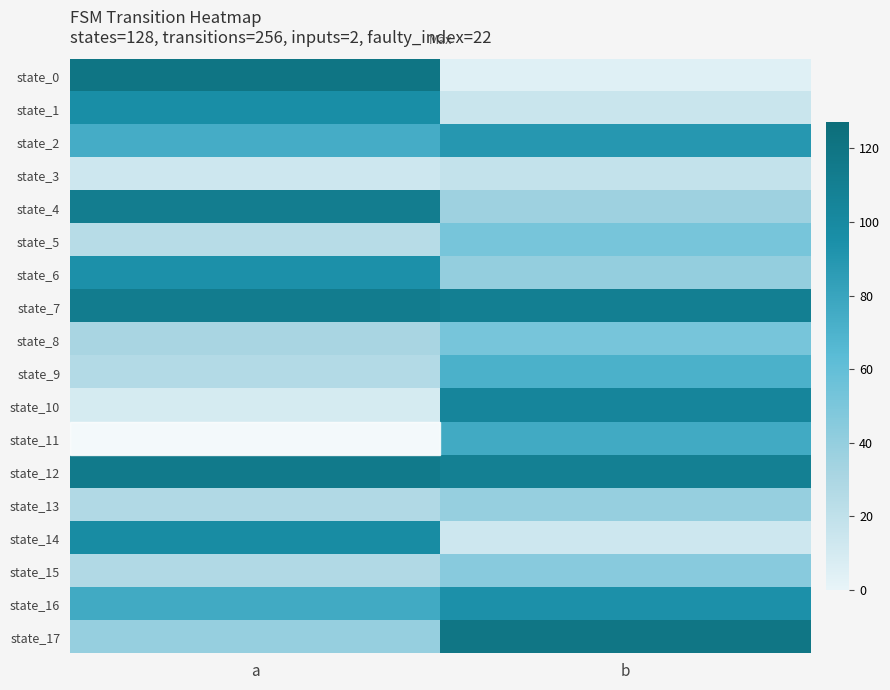

Reading left to right, transcribe all the data shown in this chart.

state_0: a=120	b=4
state_1: a=96	b=15
state_2: a=74	b=89
state_3: a=13	b=18
state_4: a=112	b=36
state_5: a=24	b=52
state_6: a=94	b=40
state_7: a=113	b=110
state_8: a=31	b=52
state_9: a=26	b=71
state_10: a=9	b=104
state_11: a=25	b=76
state_12: a=115	b=109
state_13: a=27	b=39
state_14: a=98	b=13
state_15: a=27	b=45
state_16: a=76	b=94
state_17: a=39	b=119